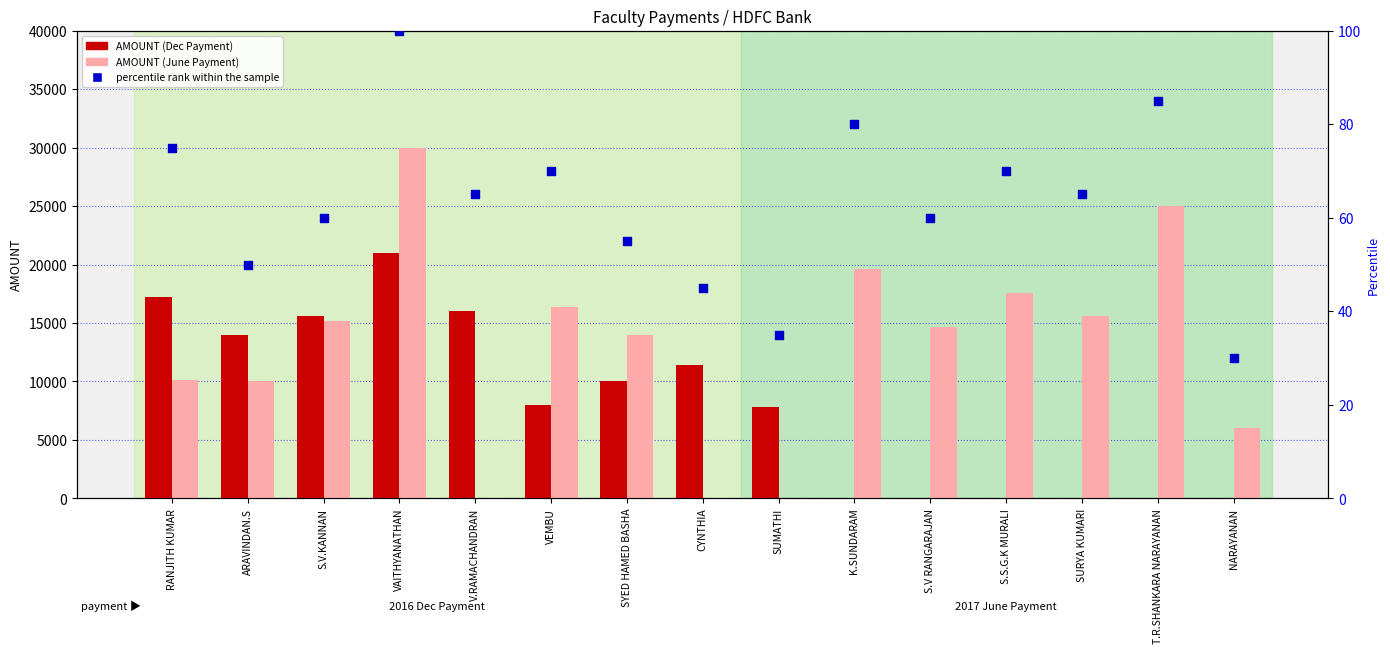

What are all the series names shown in the legend?

AMOUNT (Dec Payment), AMOUNT (June Payment), percentile rank within the sample